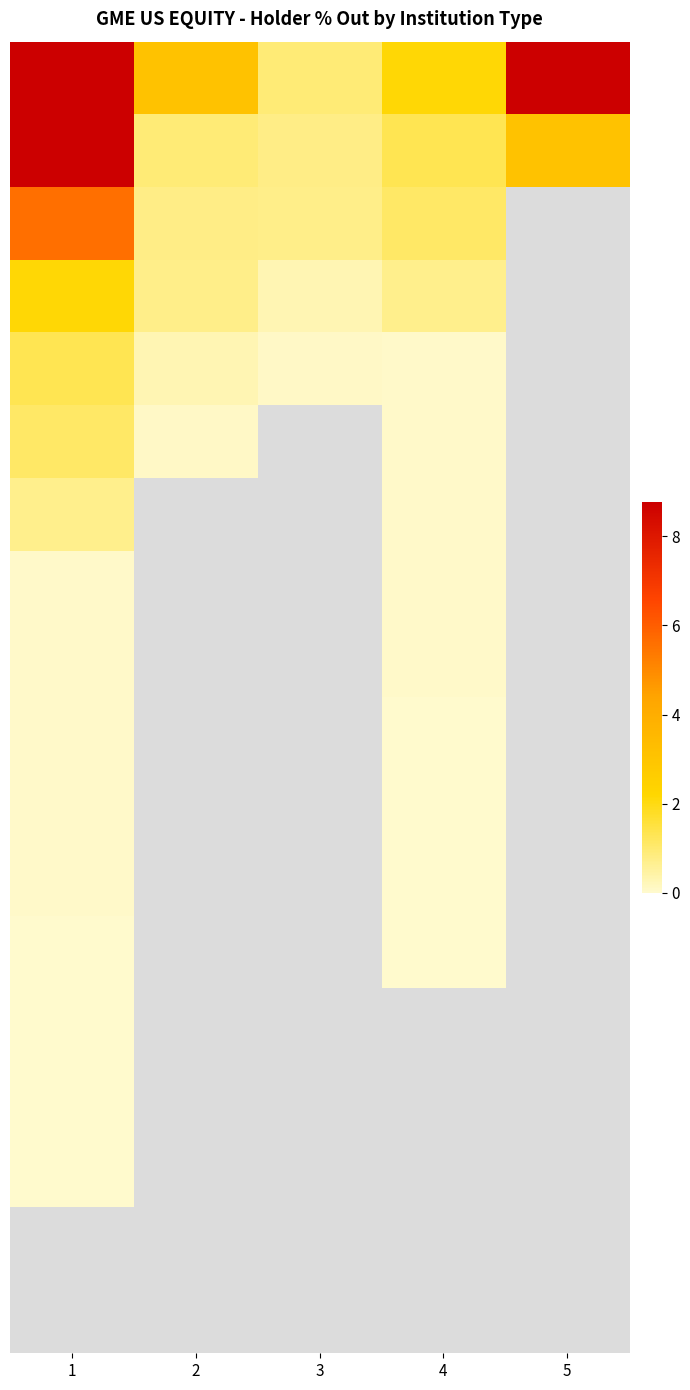

Which has a higher value, 4 or 3?

4